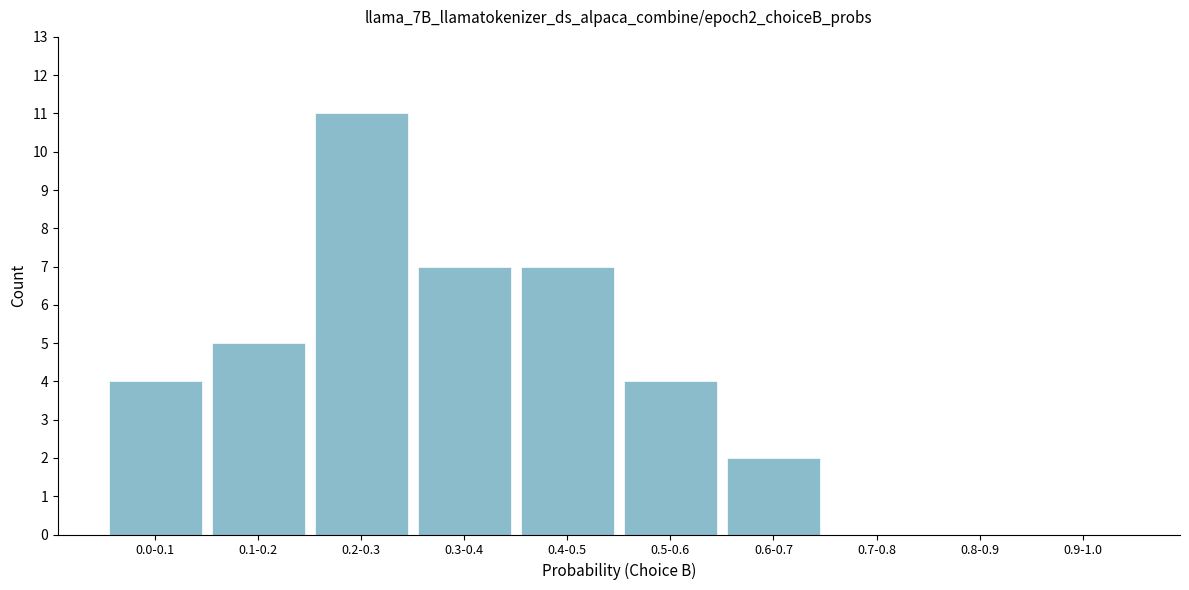

Reading left to right, transcribe all the data shown in this chart.

0.0-0.1=4	0.1-0.2=5	0.2-0.3=11	0.3-0.4=7	0.4-0.5=7	0.5-0.6=4	0.6-0.7=2	0.7-0.8=0	0.8-0.9=0	0.9-1.0=0